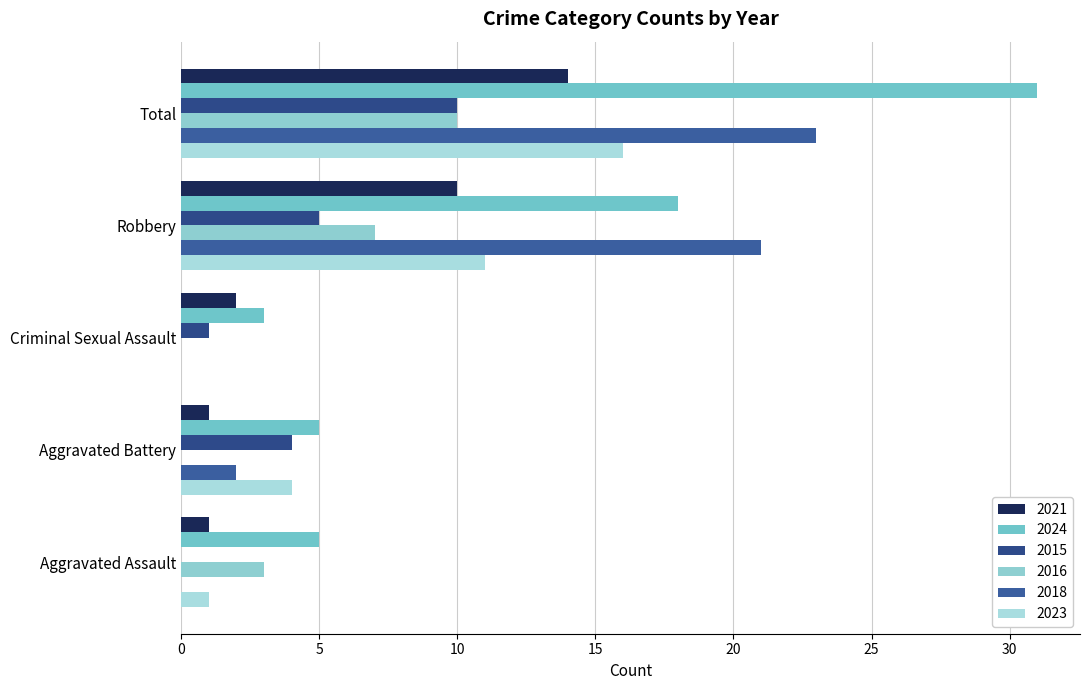

What is the approximate value of 2018 at Total, to the nearest 10?

20